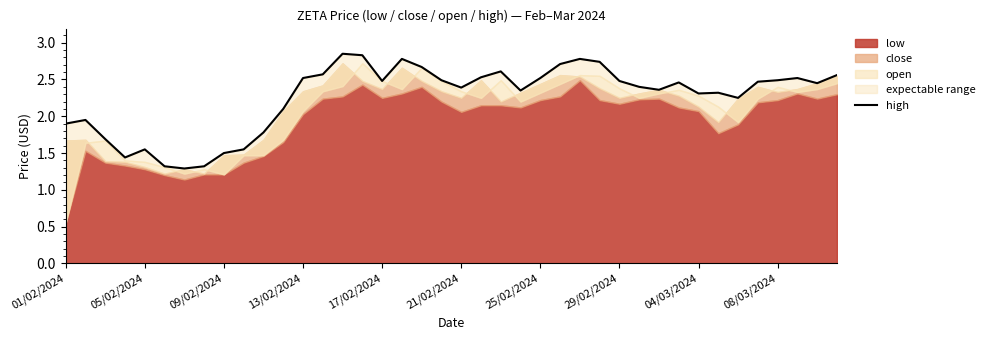

The value at 17/02/2024 is 1.3. True or false?

False